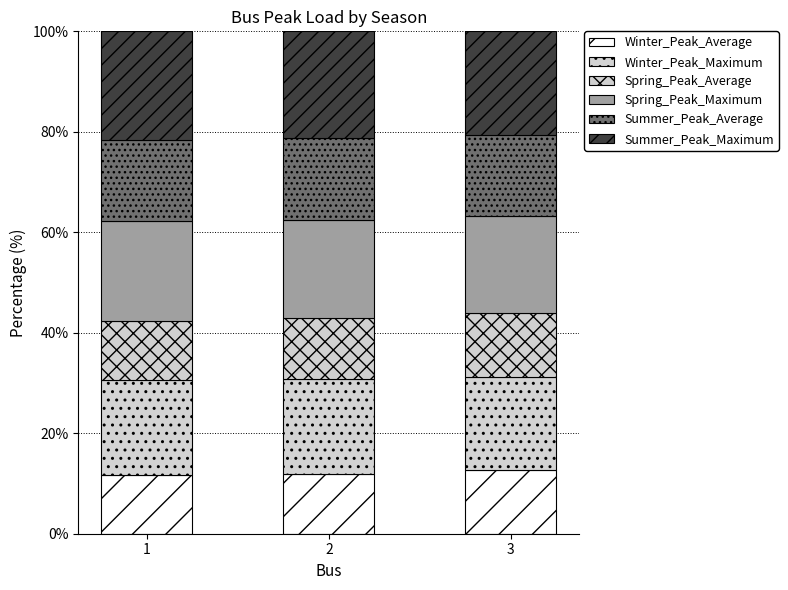

Between 1 and 3, which series saw the biggest shift?

Winter_Peak_Average